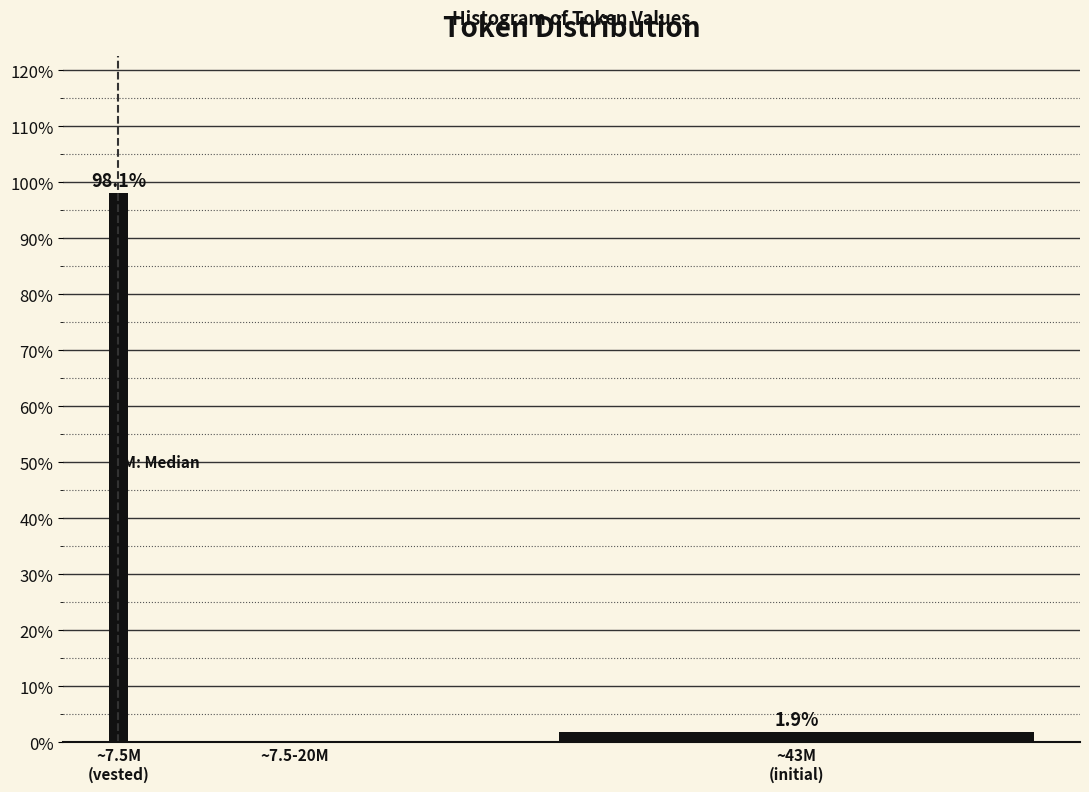

Is it true that the value at ~7.5-20M is -40.2?

False